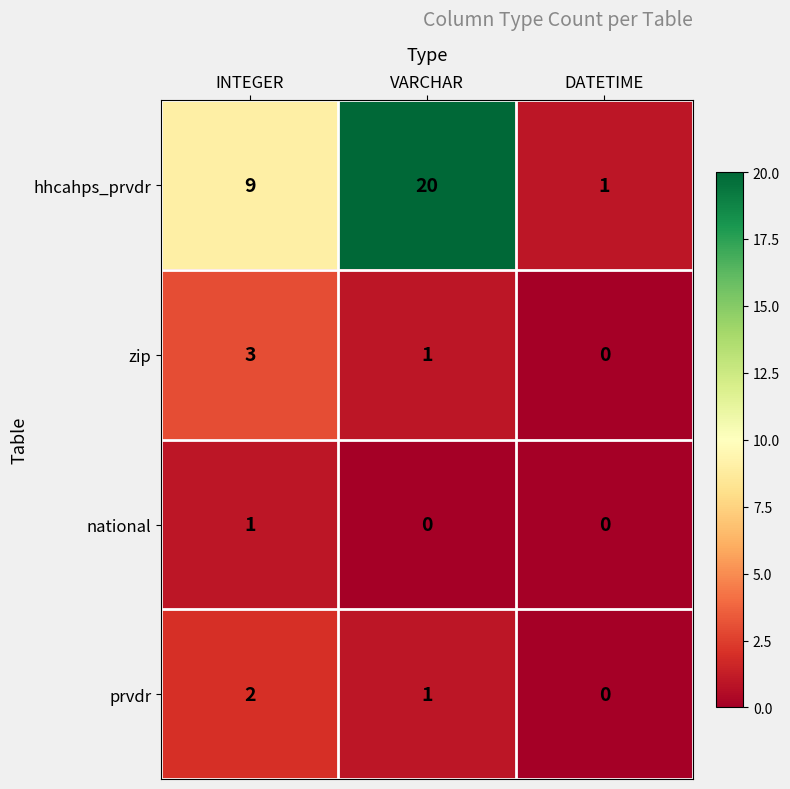

What is the spread (max minus min) of values at DATETIME?

1